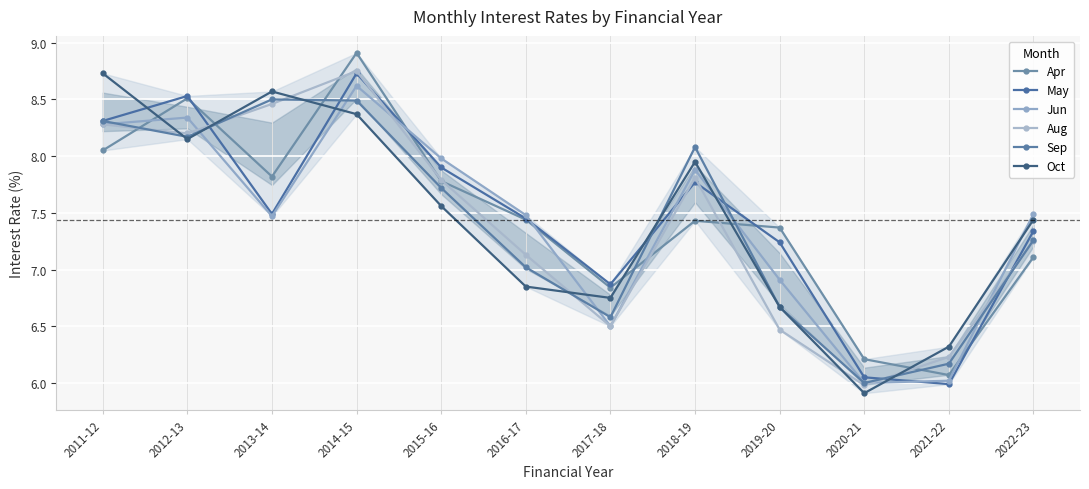

What is the lowest value of the Jun series?

6.0